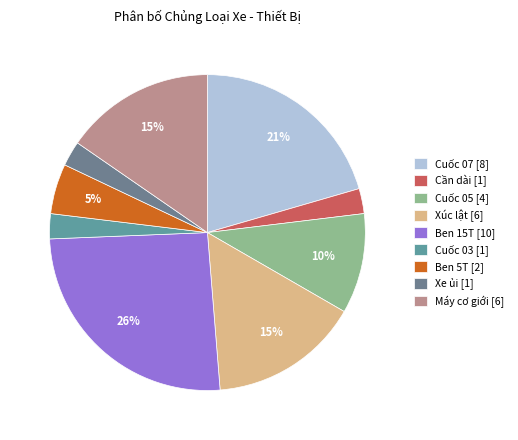

How many segments does this pie chart have?

9